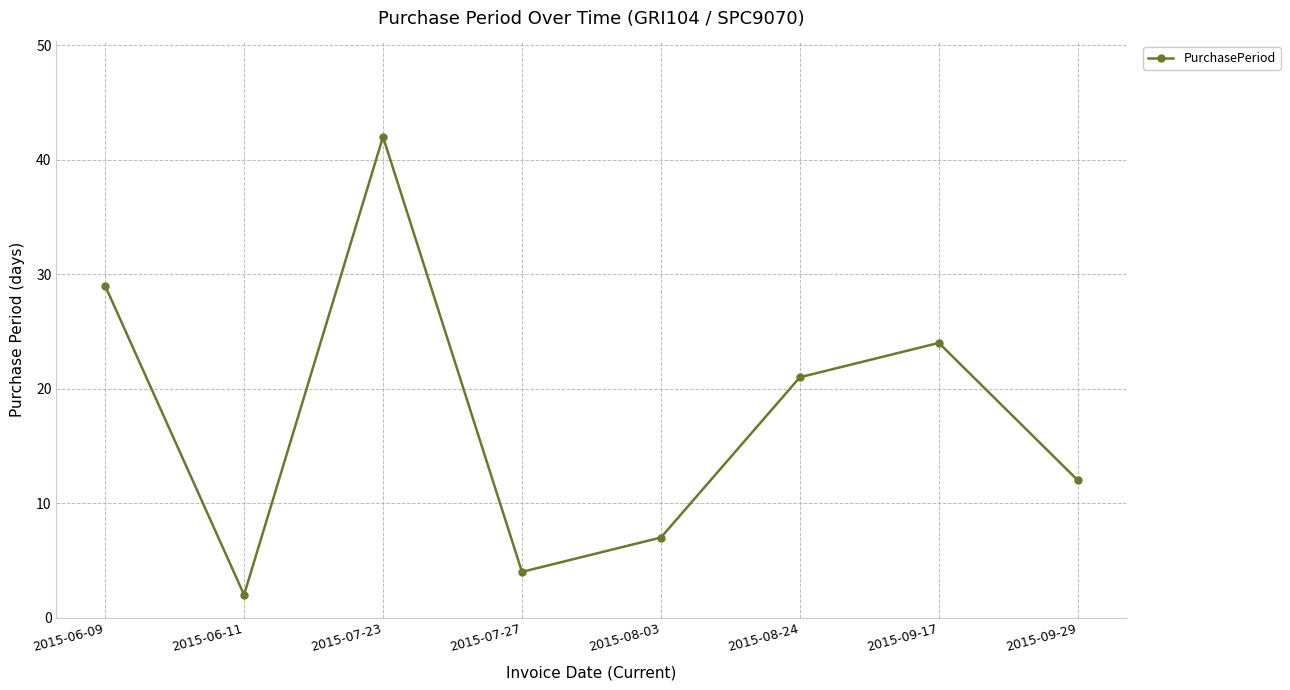

What value does the data have at 2015-06-09, to the nearest 10?

30